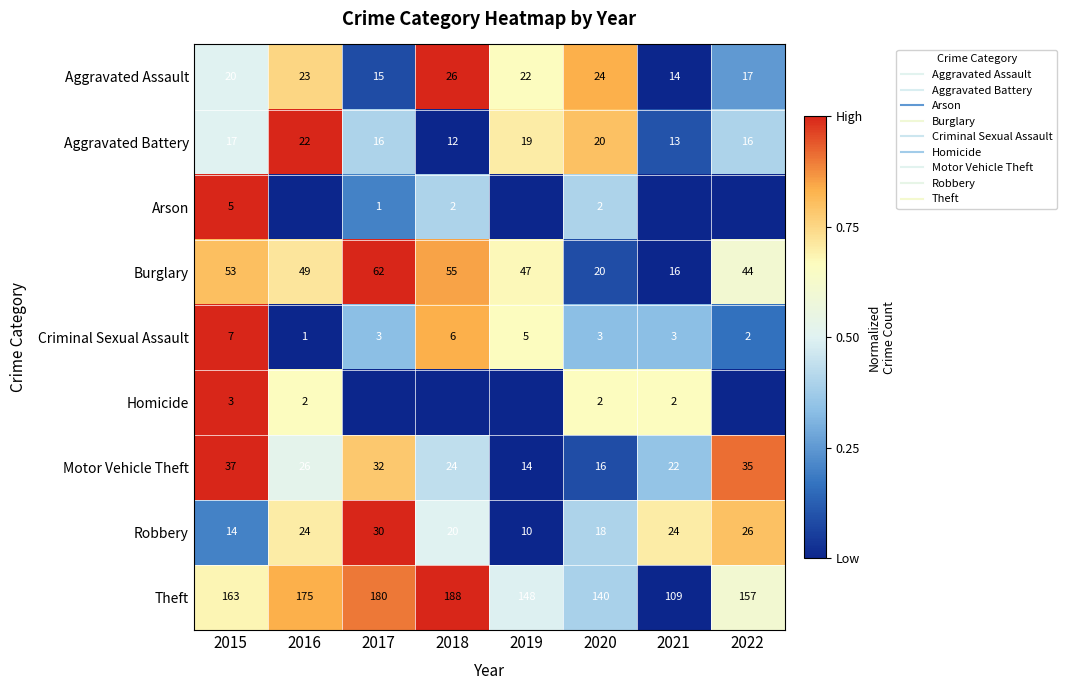

Is it true that Aggravated Assault equals 0.7 at 2019?

True